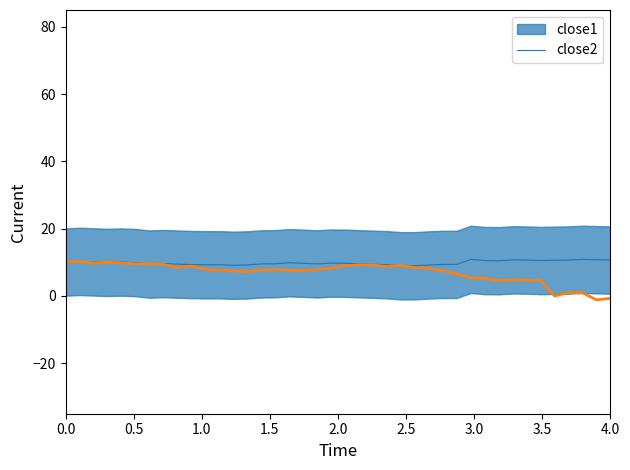

What is the value of the 22nd point from the left?

9.2